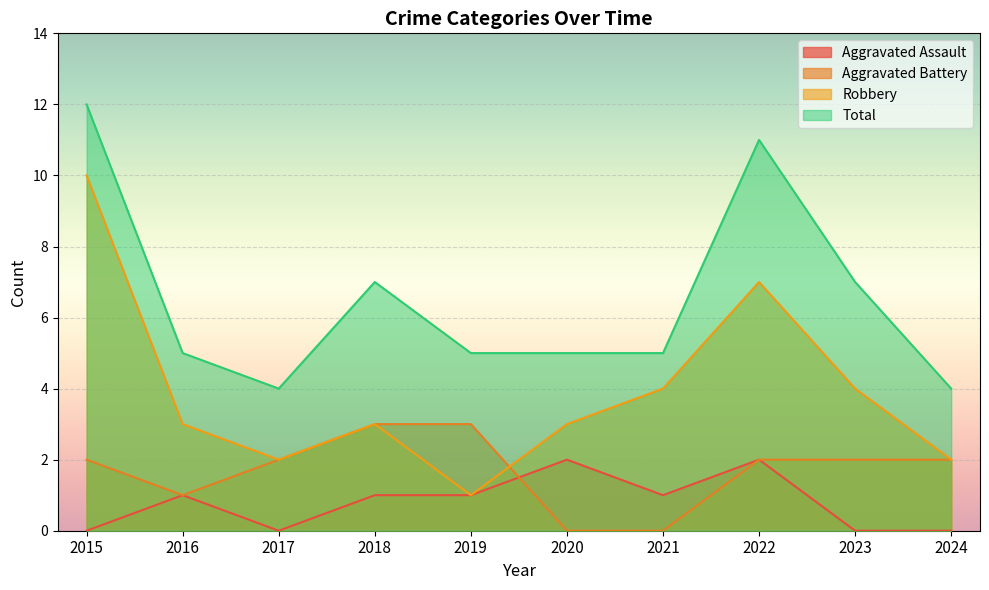

Which series has the largest total across all categories?

Total